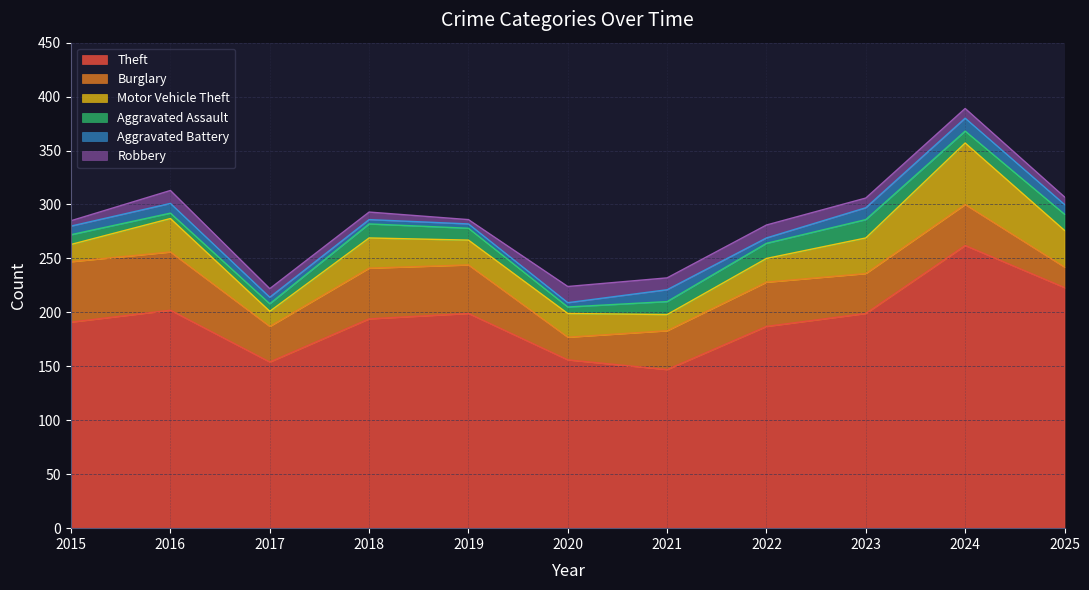

What is the total value across all series at 2016?

313